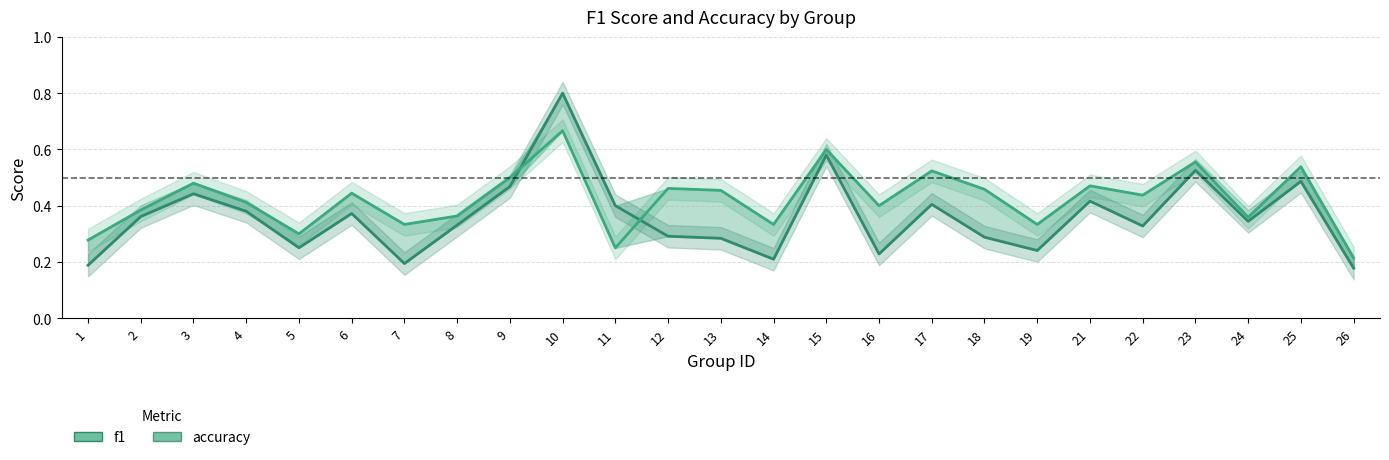

Which series ends up on top after the final intersection of accuracy and f1?

accuracy